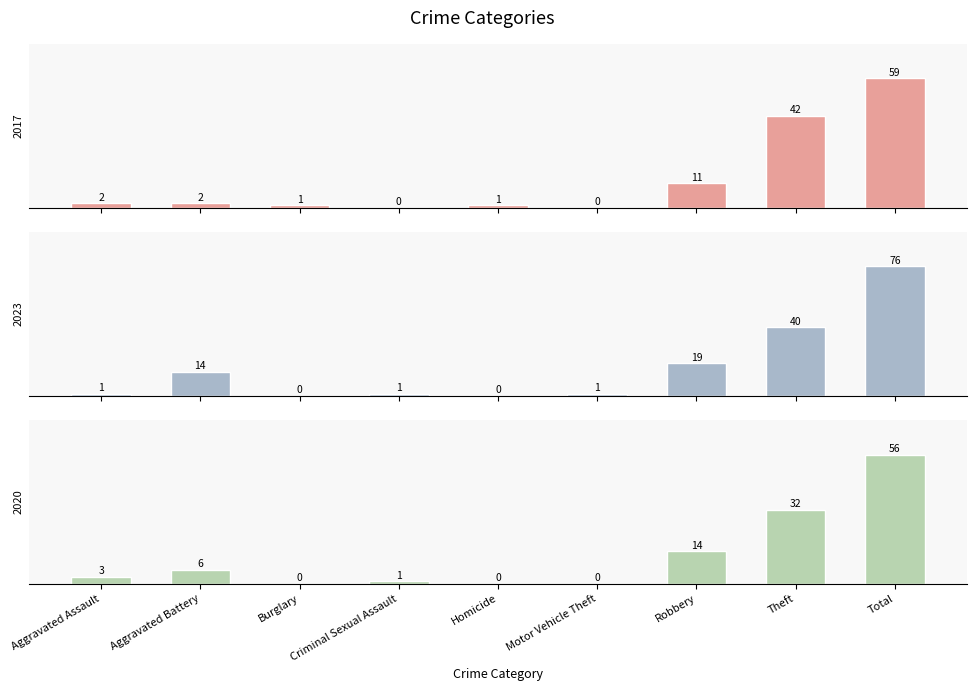

Reading left to right, what are all the values shown in this chart?

2017: Aggravated Assault=2	Aggravated Battery=2	Burglary=1	Criminal Sexual Assault=0	Homicide=1	Motor Vehicle Theft=0	Robbery=11	Theft=42	Total=59
2023: Aggravated Assault=1	Aggravated Battery=14	Burglary=0	Criminal Sexual Assault=1	Homicide=0	Motor Vehicle Theft=1	Robbery=19	Theft=40	Total=76
2020: Aggravated Assault=3	Aggravated Battery=6	Burglary=0	Criminal Sexual Assault=1	Homicide=0	Motor Vehicle Theft=0	Robbery=14	Theft=32	Total=56